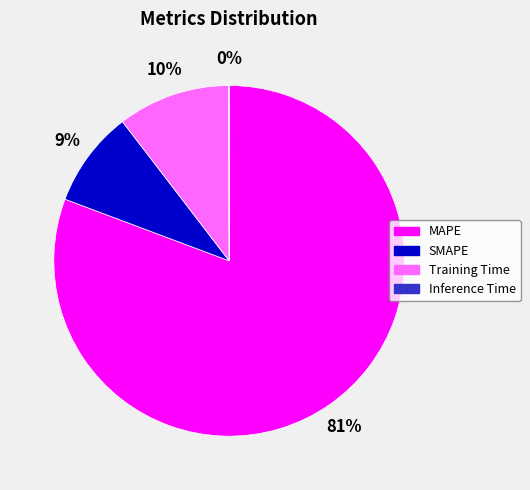

What percentage is the MAPE slice, to the nearest percent?

81%